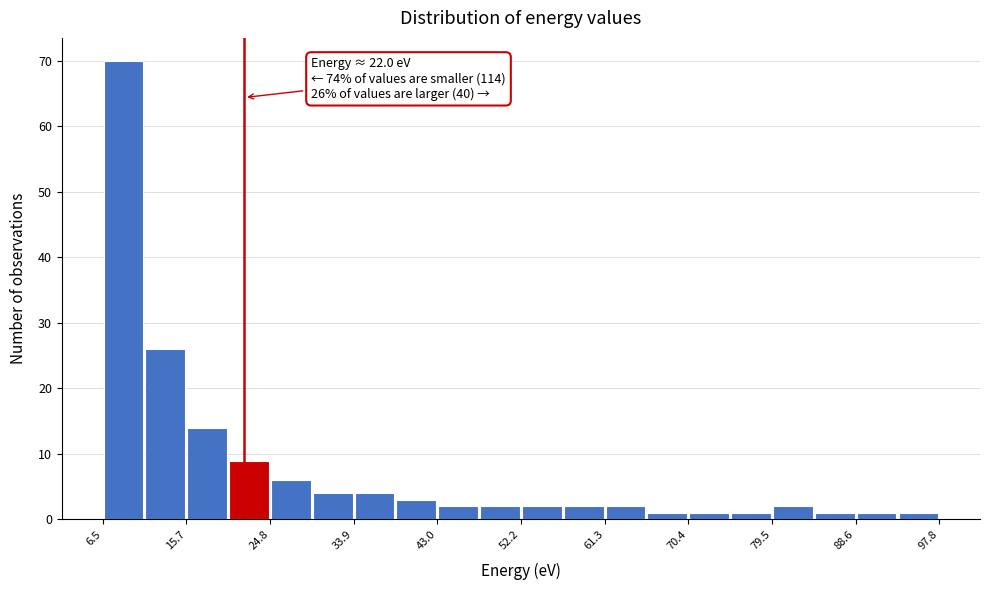

Over which range of the x-axis is the bar tallest?

7 to 11